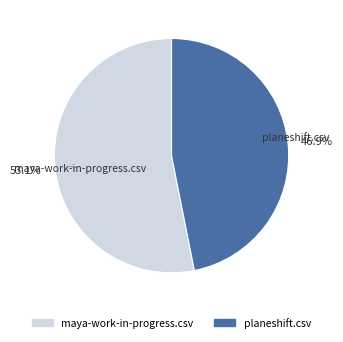

Which has a higher value, planeshift.csv or maya-work-in-progress.csv?

maya-work-in-progress.csv